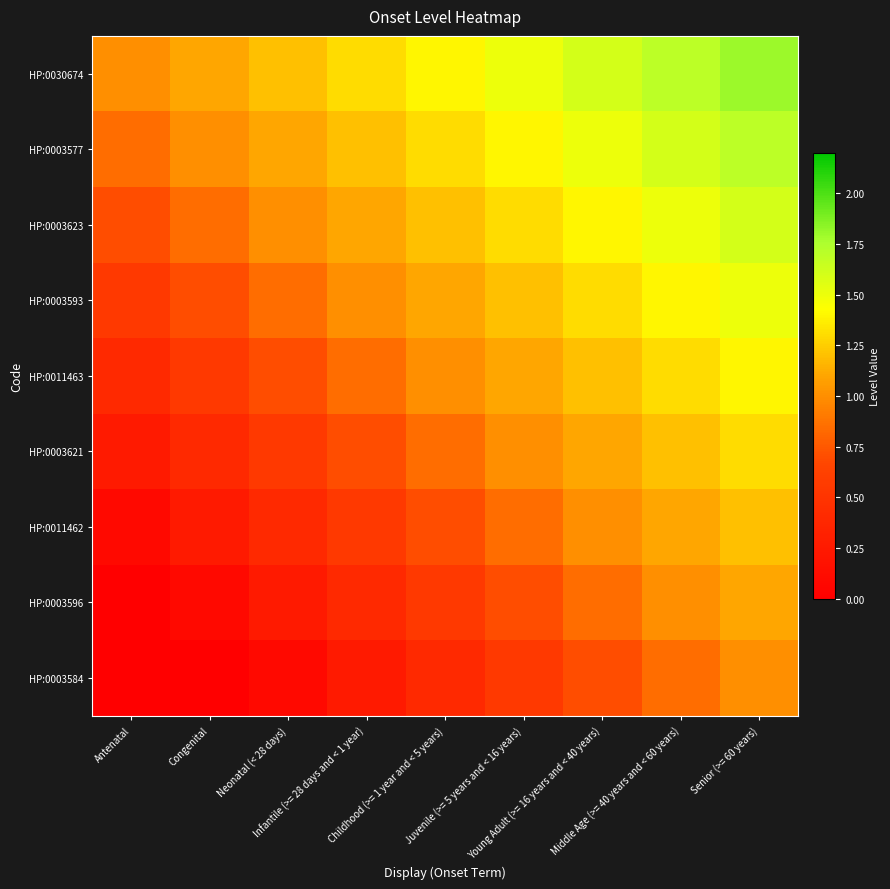

What is the spread (max minus min) of values at Neonatal (< 28 days)?

1.1